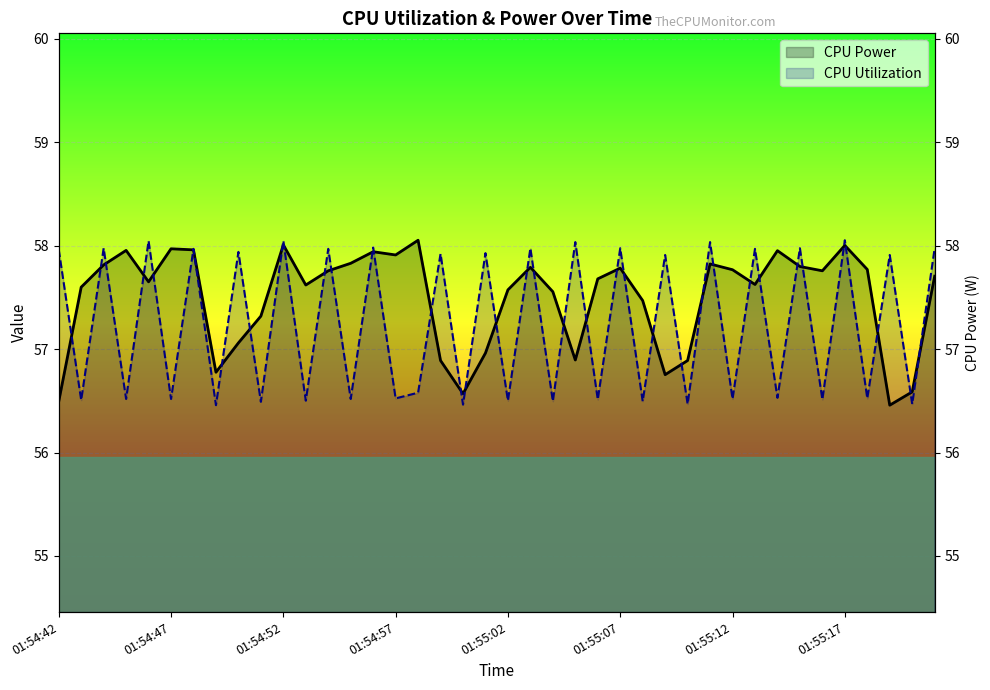

Reading left to right, list all the values displayed in this chart.

CPU Power: 56.5	57.6	57.8	58.0	57.6	58.0	58.0	56.8	57.1	57.3	58.0	57.6	57.8	57.8	57.9	57.9	58.1	56.9	56.6	57.0	57.6	57.8	57.6	56.9	57.7	57.8	57.5	56.8	56.9	57.8	57.8	57.6	58.0	57.8	57.8	58.0	57.8	56.5	56.6	57.7
CPU Utilization: 58.0	56.5	58.0	56.5	58.0	56.5	58.0	56.5	57.9	56.5	58.0	56.5	58.0	56.5	58.0	56.5	56.6	57.9	56.5	57.9	56.5	58.0	56.5	58.0	56.5	58.0	56.5	57.9	56.5	58.0	56.5	58.0	56.5	58.0	56.5	58.1	56.5	57.9	56.5	58.0